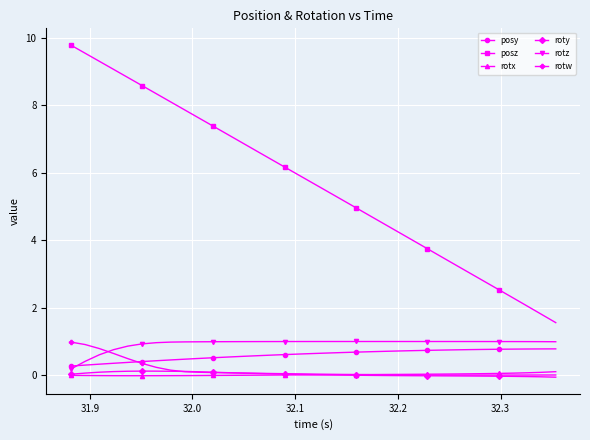

At how many categories does at least one series exceed 0?

35